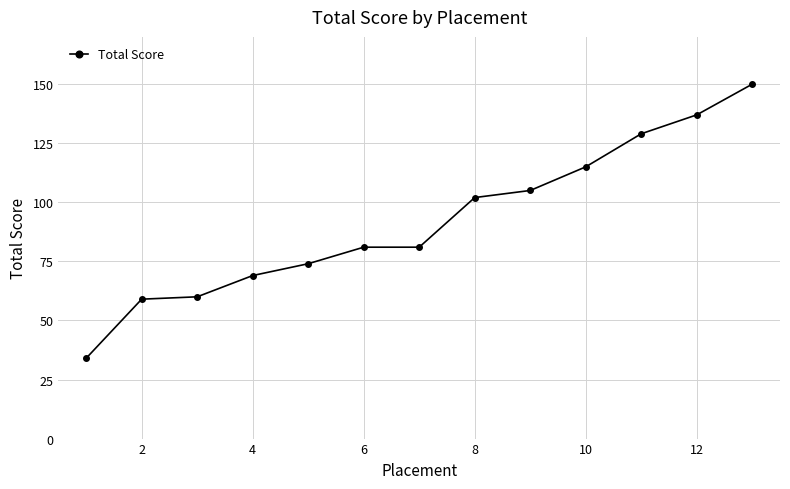

How many data points does each series have?

13